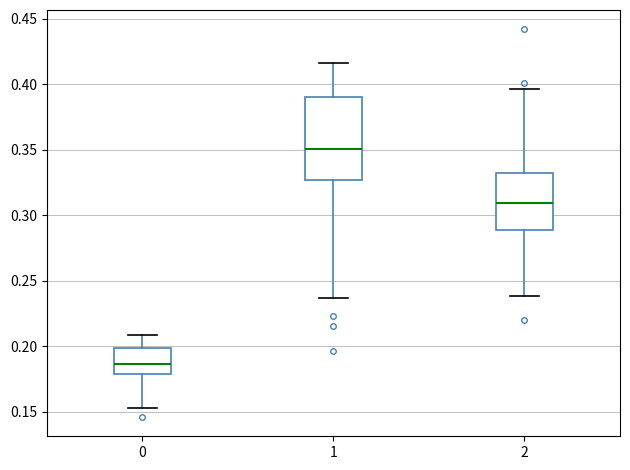

Where does the upper whisker of the box at x = 0 end on the y-axis? The values are not printed on the chart, so give them approximately, as read against the axis.

0.210